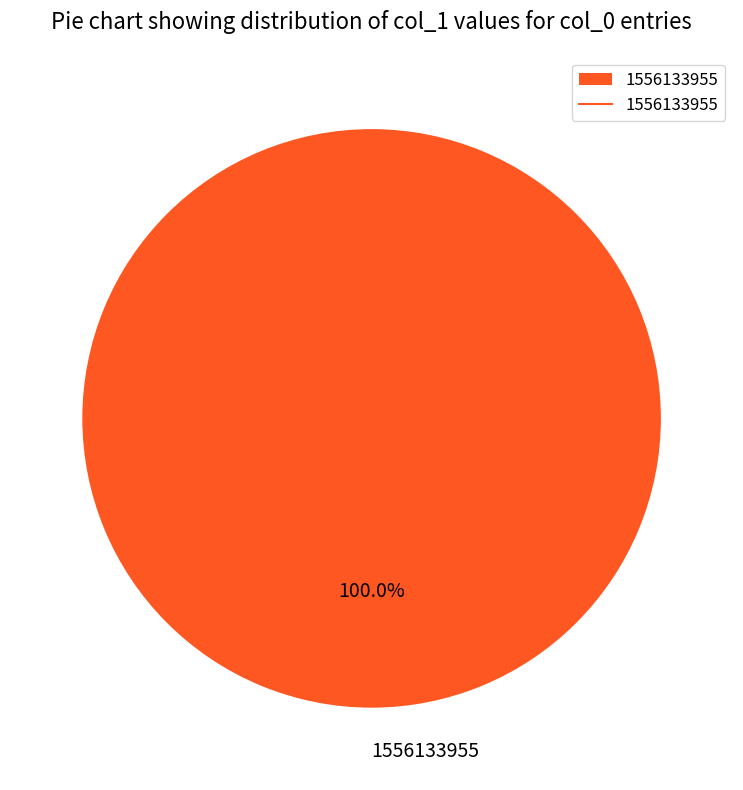

Is 1556133955 the majority of the pie?

Yes